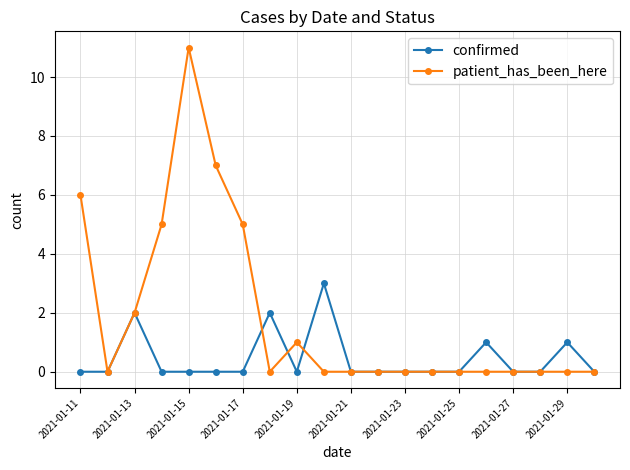

Which series has the widest spread of values?

patient_has_been_here